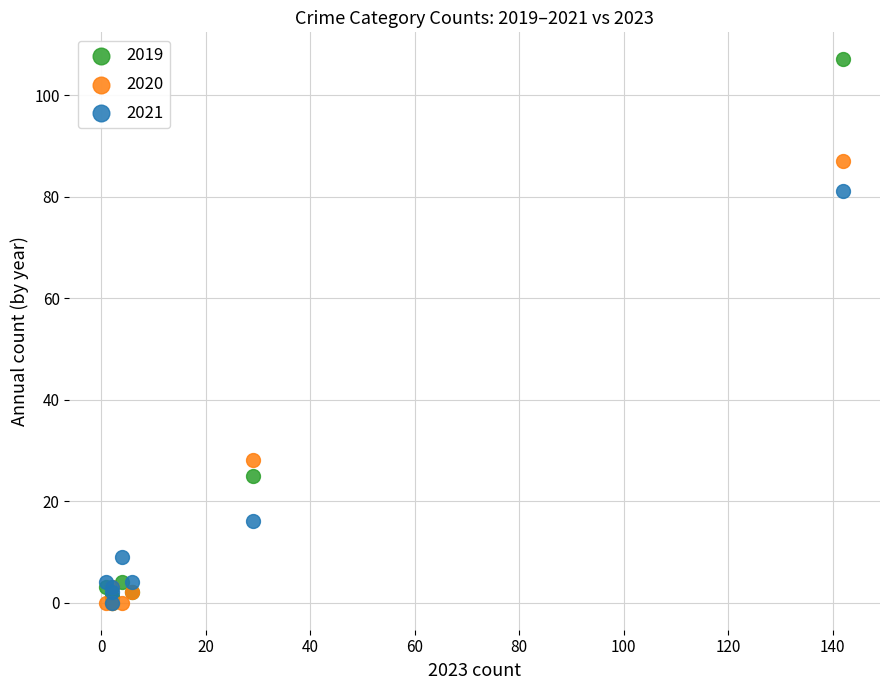

In the 2021 series, what Y value is closest to 40?

16